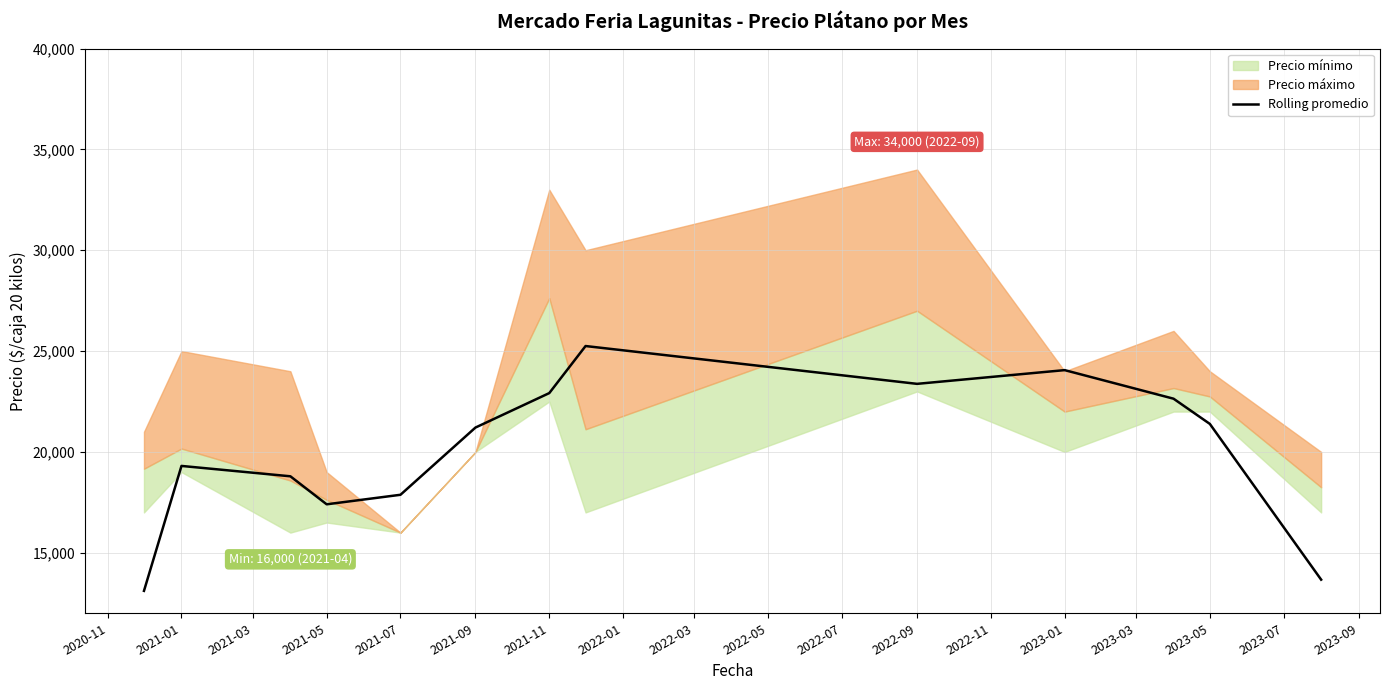

What is the lowest value of the Rolling promedio series?

13111.3